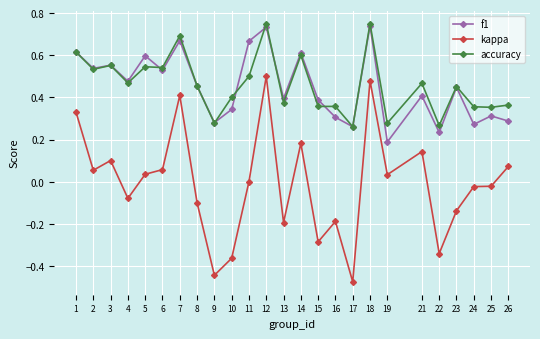

Which label corresponds to the smallest value in the chart?

17